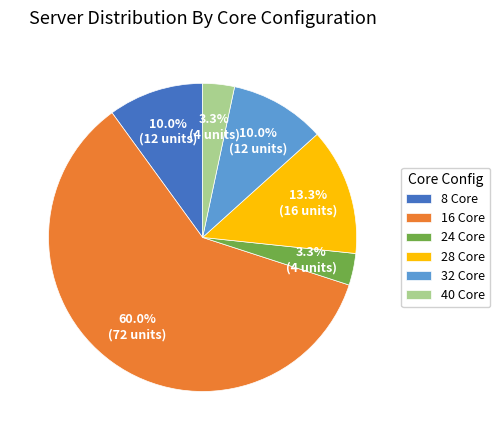

Which slice is the largest?

16 Core